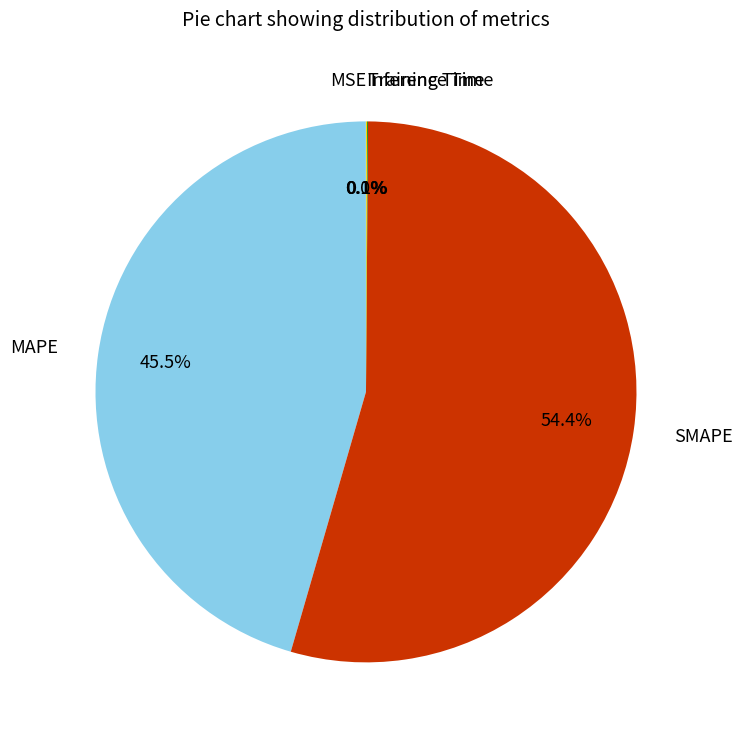

Is the sum of SMAPE and MAPE greater than half?

Yes